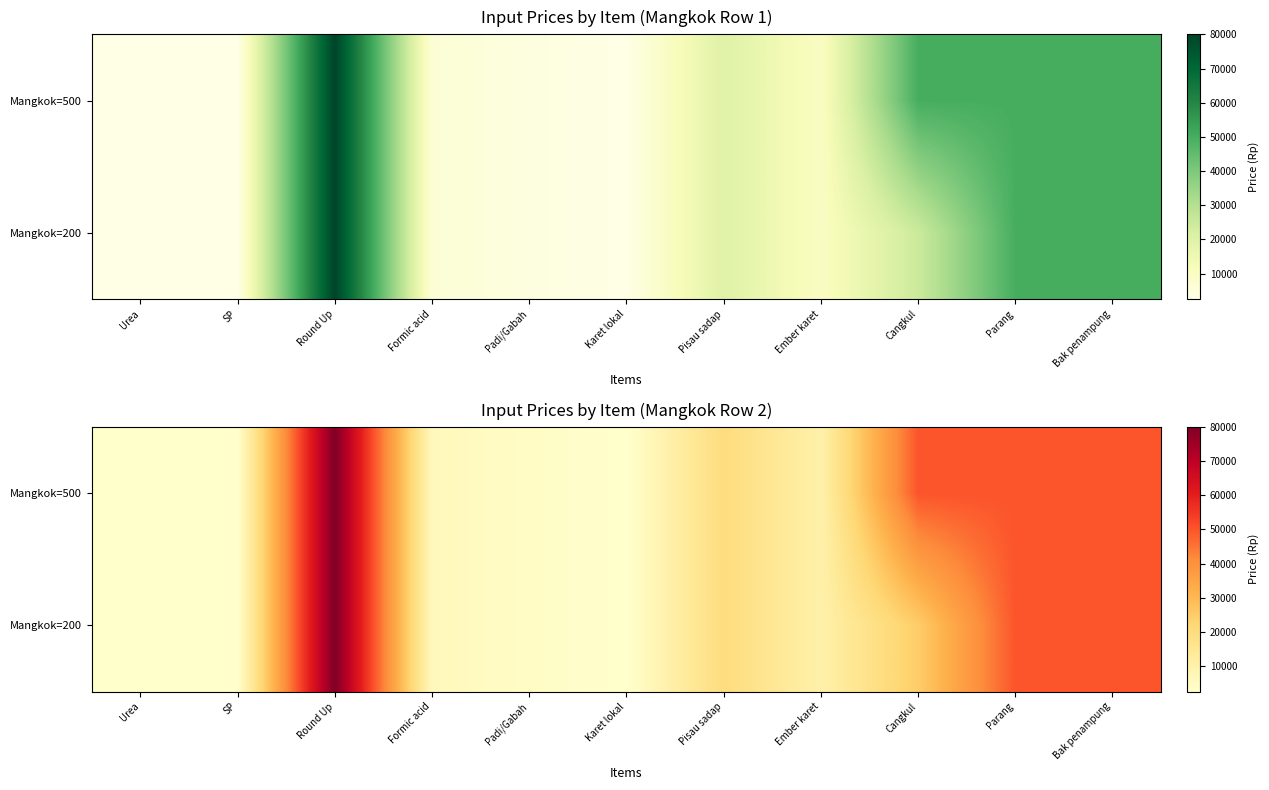

What is the approximate value of Mangkok=200 at Bak penampung, to the nearest 10?

50000